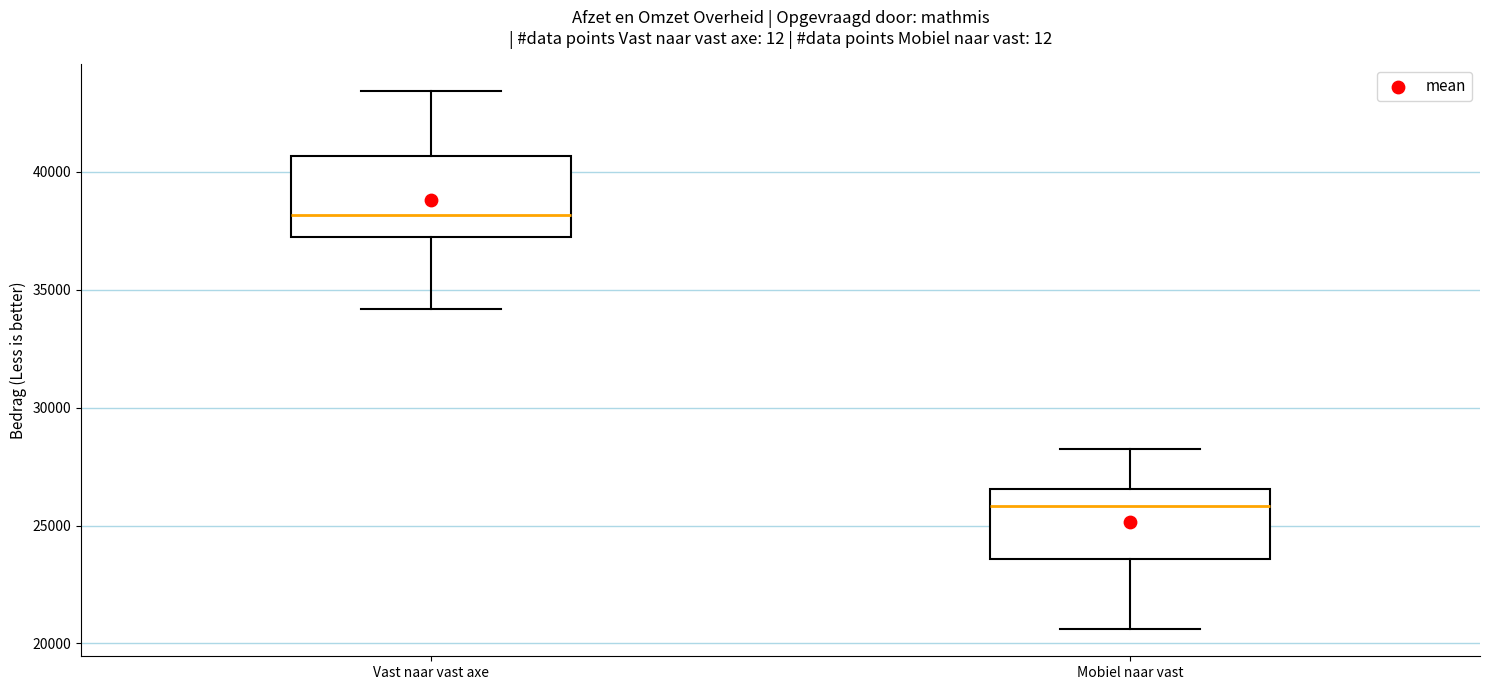

Reading left to right, read every box against the y-axis: the position of its median line, the range the box covers, and the ends of its whiskers. The values are not printed on the chart, so give them approximately, as read against the axis.

Vast naar vast axe: median 38000, box 37000 to 40500, whiskers 34000 to 43500
Mobiel naar vast: median 26000, box 23500 to 26500, whiskers 20500 to 28000